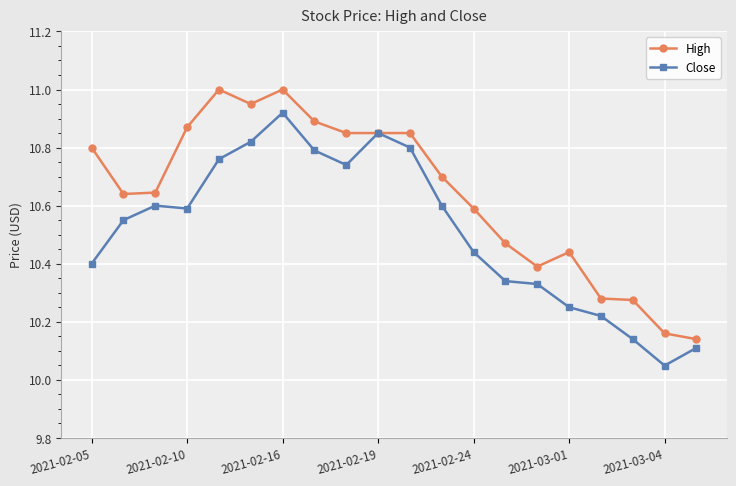

True or false: High has more than 0 interior local peaks.

True